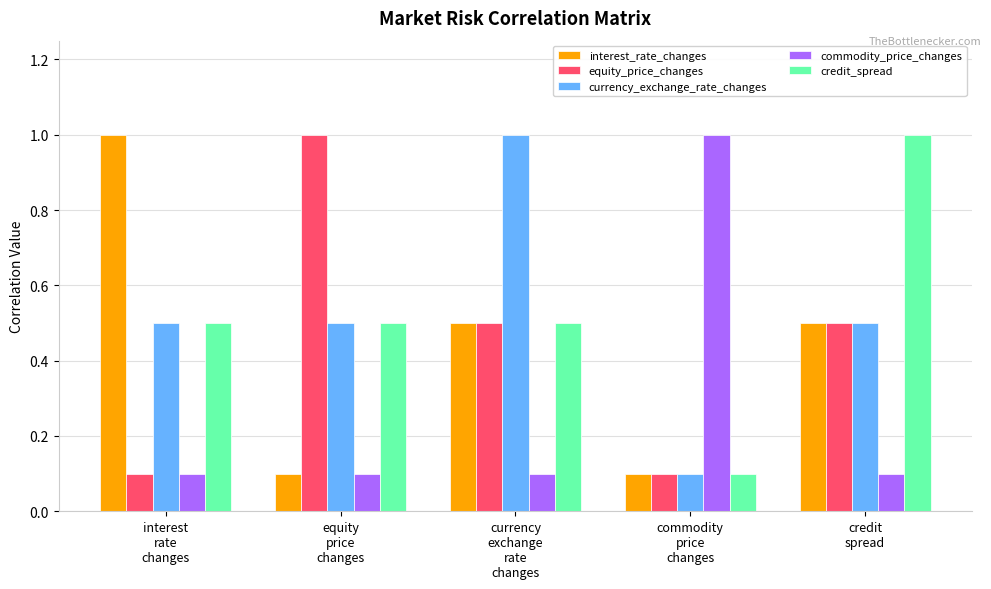

Are the bars horizontal?

No